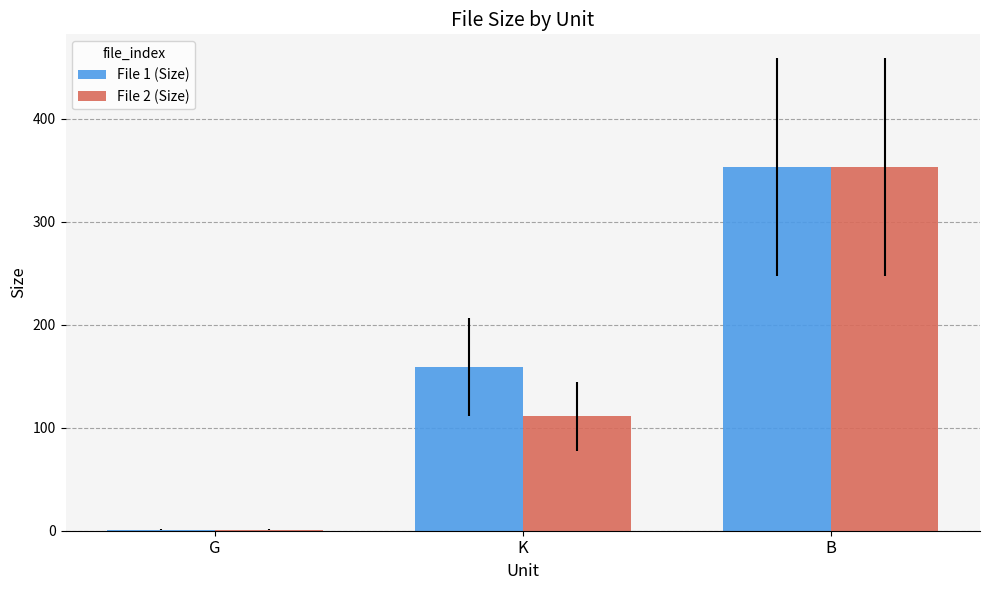

At which label is File 1 (Size) closest to 177?

K